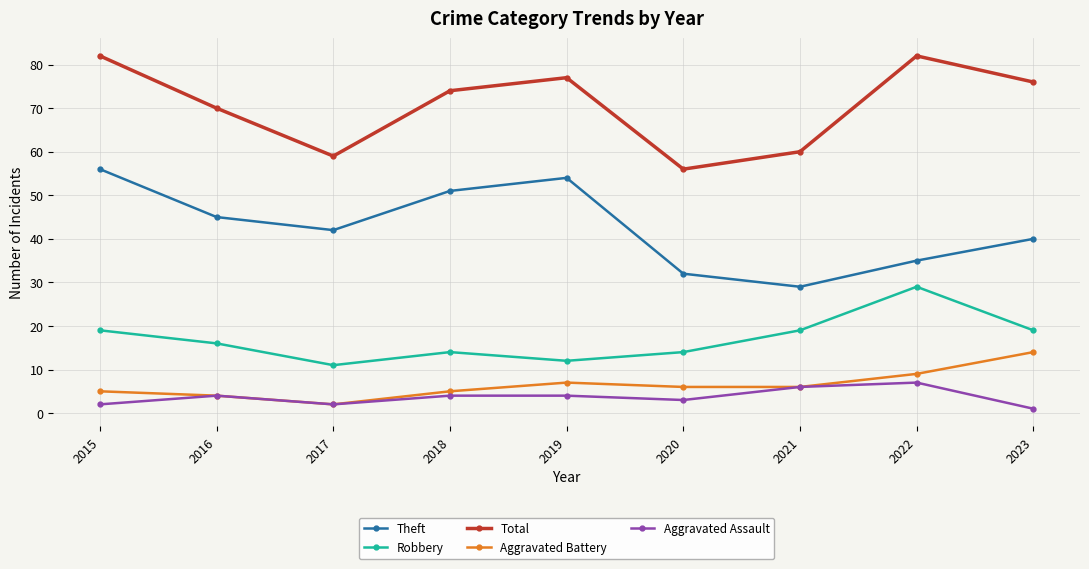

Is the value of Total at 2023 greater than the value of Theft at 2017?

Yes